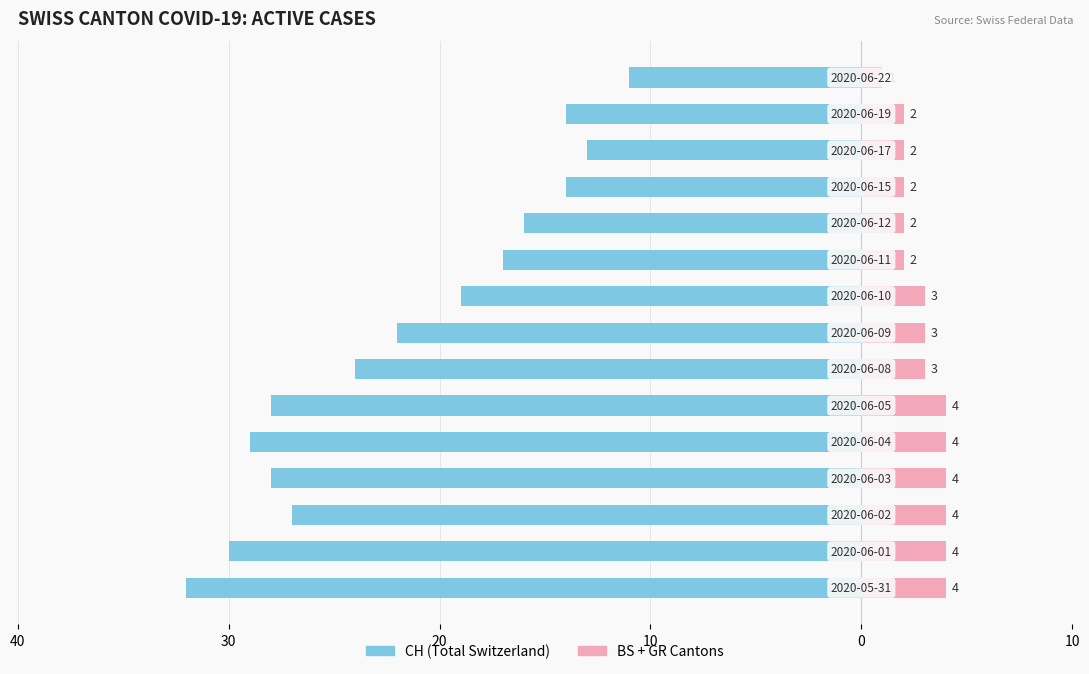

What is the minimum value for CH (Total Switzerland)?

-32